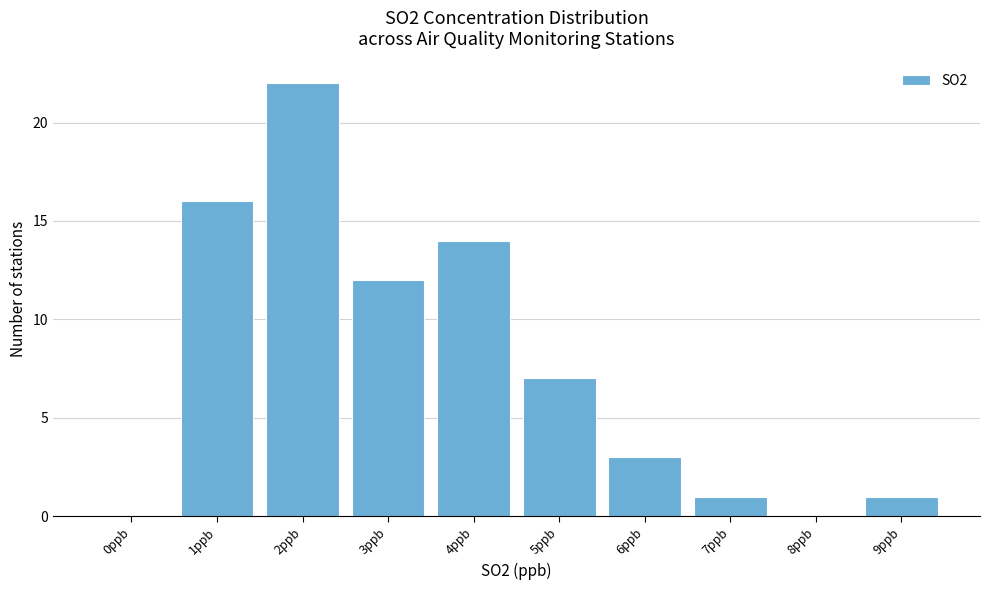

Reading left to right, transcribe all the data shown in this chart.

0ppb=0	1ppb=16	2ppb=22	3ppb=12	4ppb=14	5ppb=7	6ppb=3	7ppb=1	8ppb=0	9ppb=1